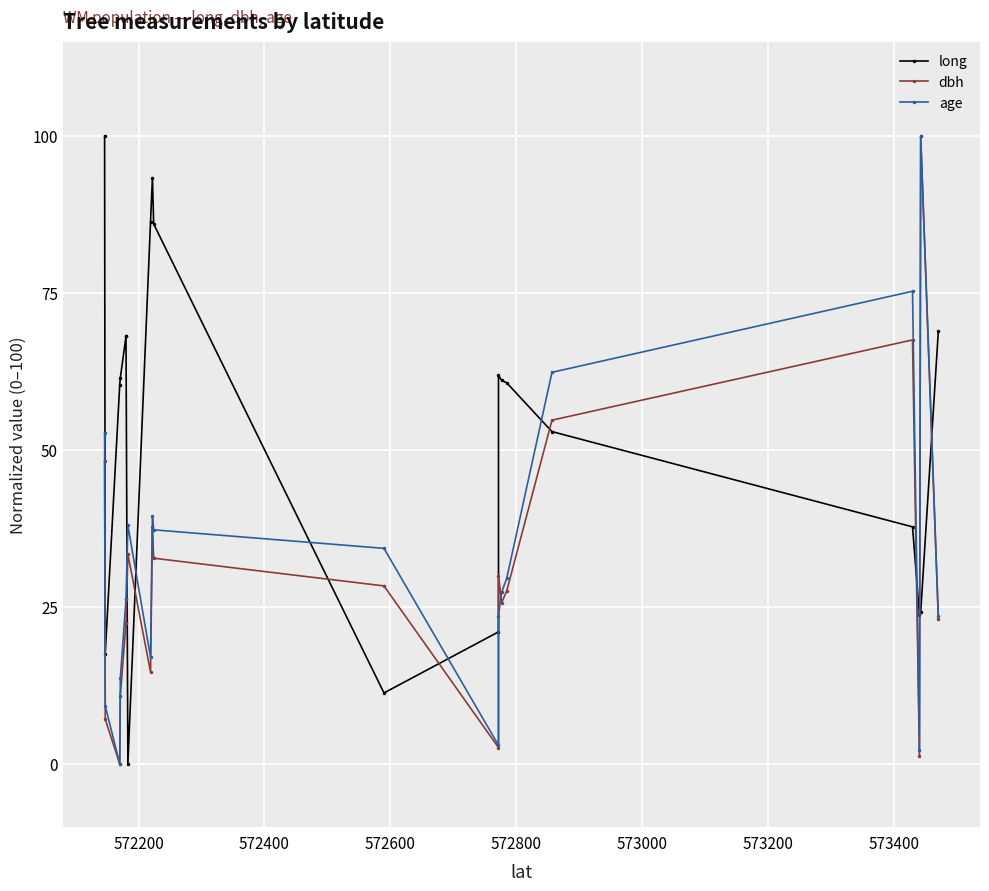

What is the highest value of the age series?

100.0